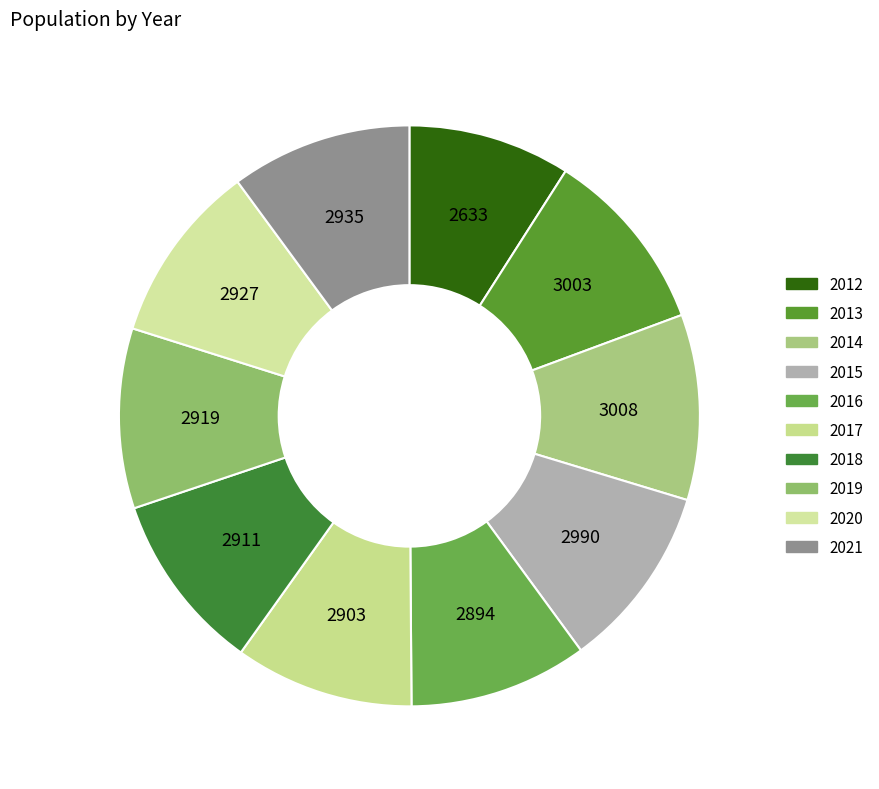

Which category has the smallest portion of the pie?

2012